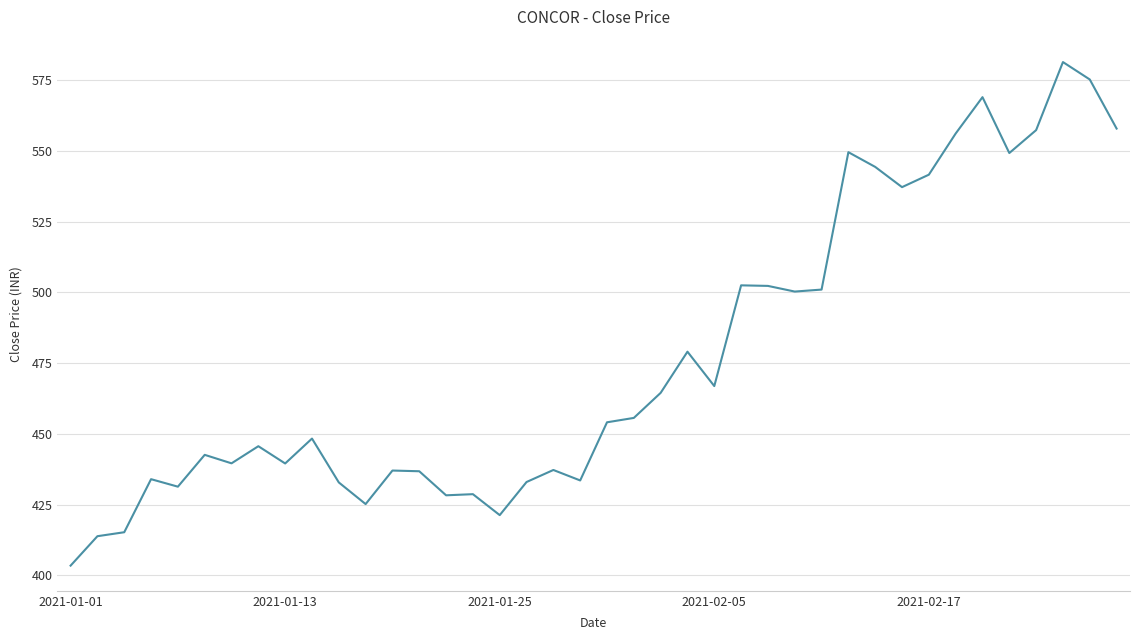

What is the minimum value shown in the chart?

403.4